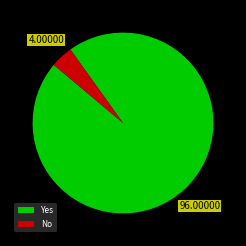

Which has a higher value, Yes or No?

Yes